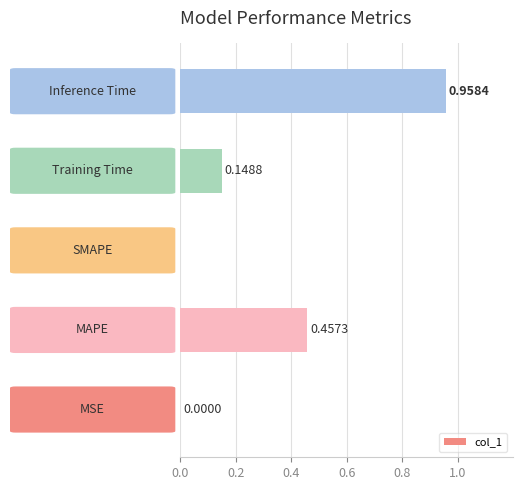

What is the sum of all values?

1.6